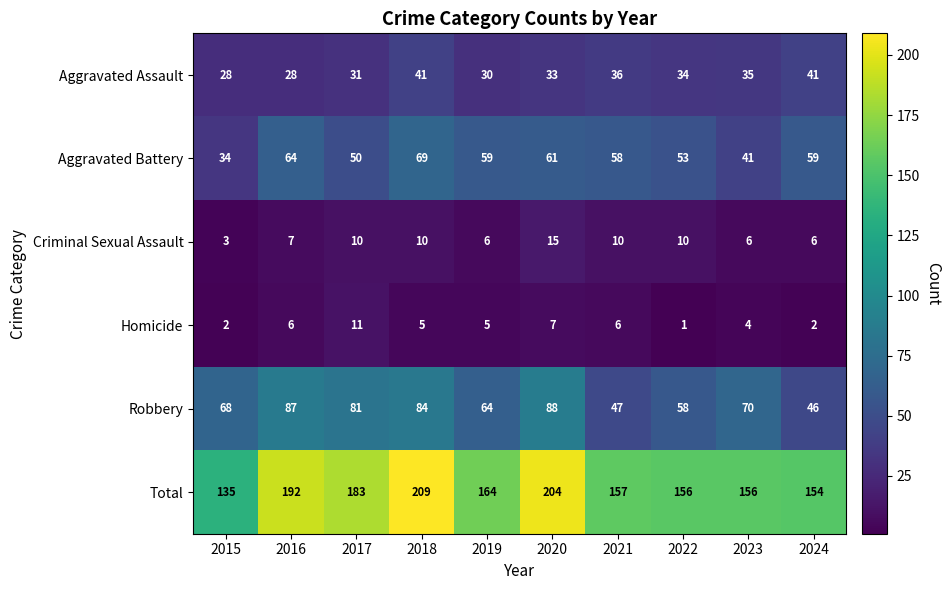

What is the difference between the Total values at 2024 and 2017?

29